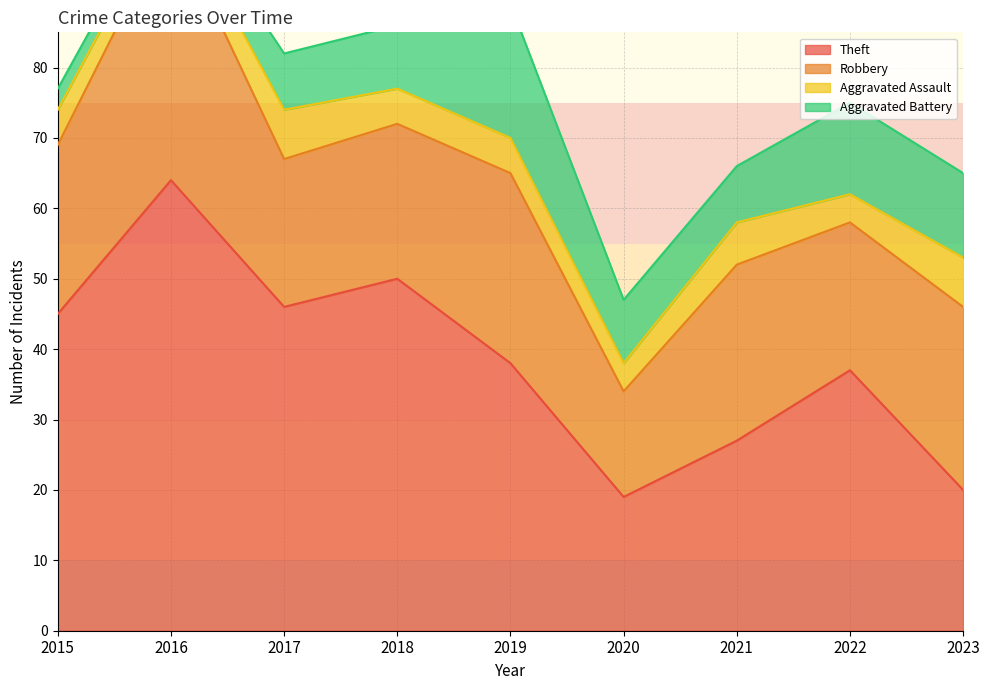

The value of Robbery at 2020 is 7. True or false?

False